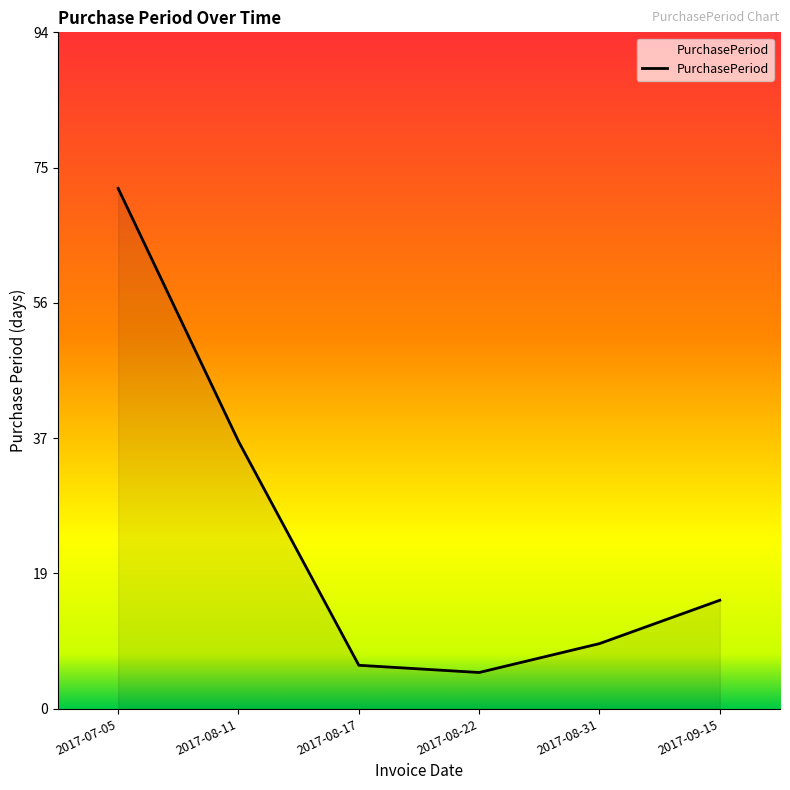

What is the sum of the values at 2017-09-15 and 2017-07-05?

87